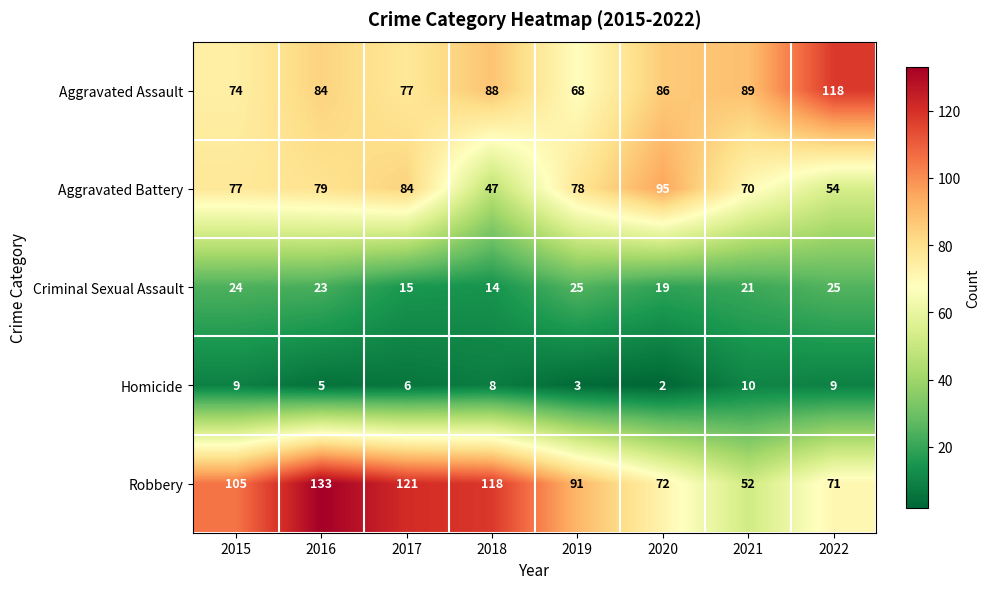

At 2015, list the series in order from smallest to largest.

Homicide, Criminal Sexual Assault, Aggravated Assault, Aggravated Battery, Robbery